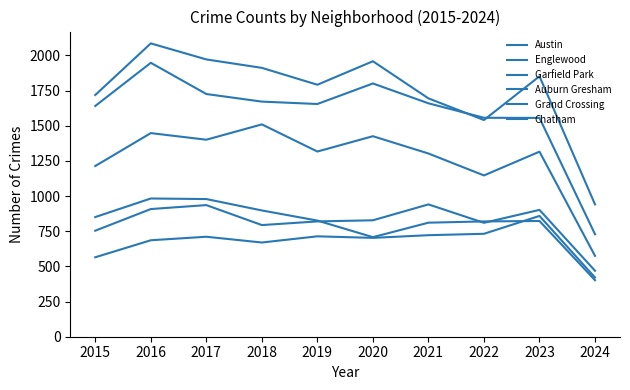

How many lines are shown in the chart?

6